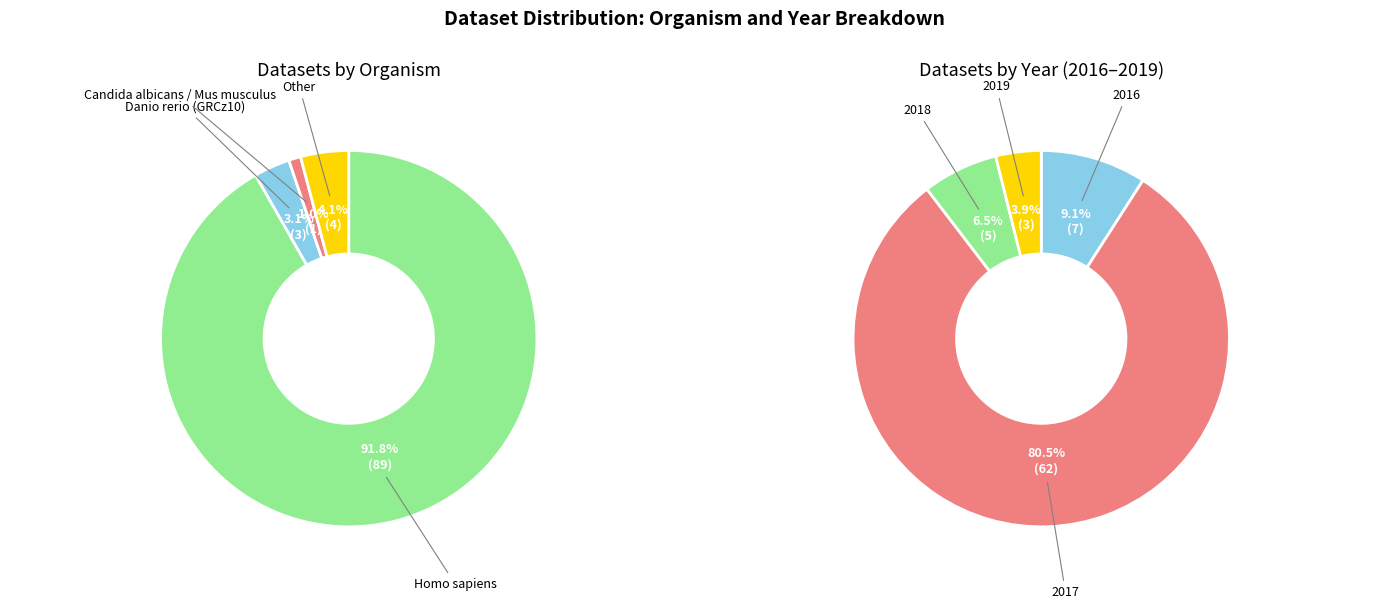

Is it true that Mus musculus is 1% of the pie?

False